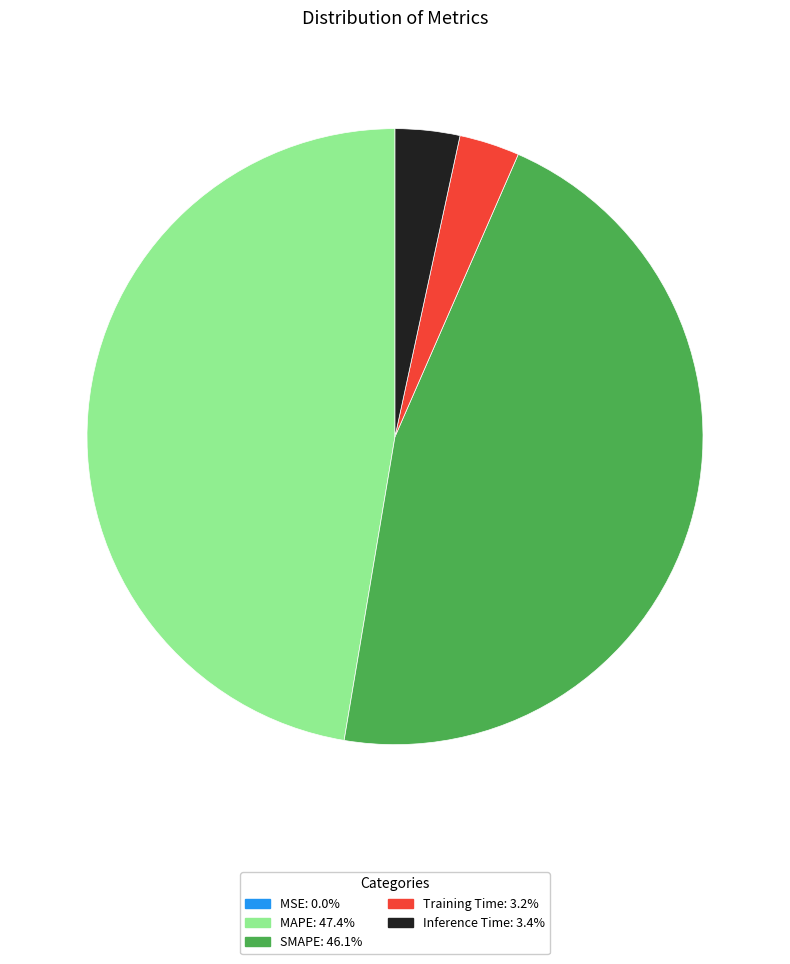

Which has a higher value, Training Time or SMAPE?

SMAPE